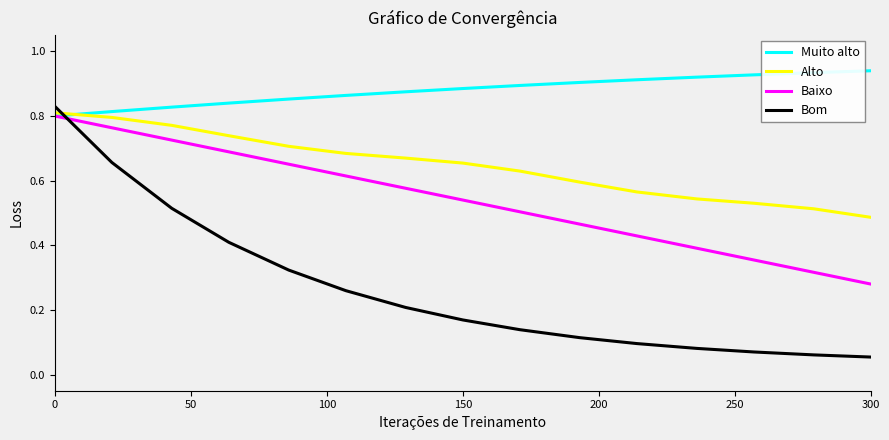

Does the chart display data point markers on the line(s)?

No